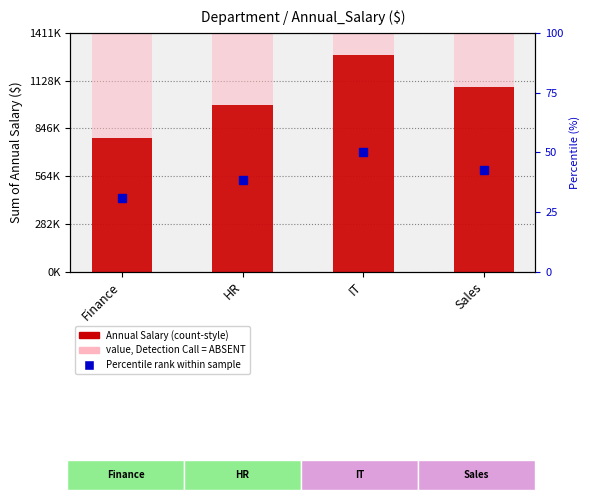

List the labels in order of value, smallest first.

Finance, HR, Sales, IT